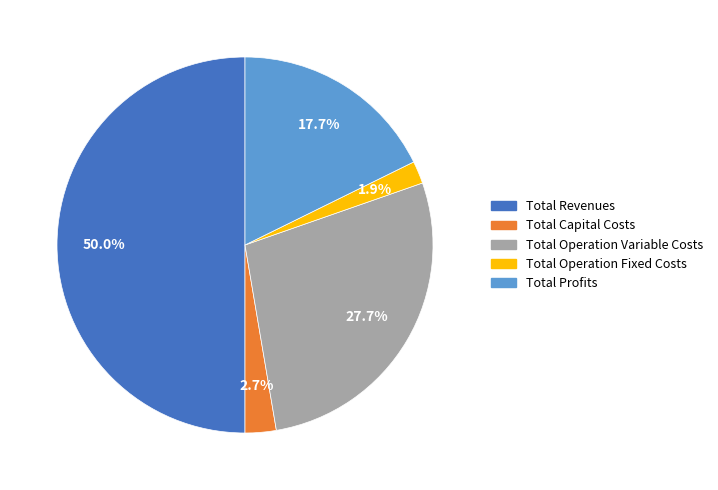

Which category has the biggest portion of the pie?

Total Revenues